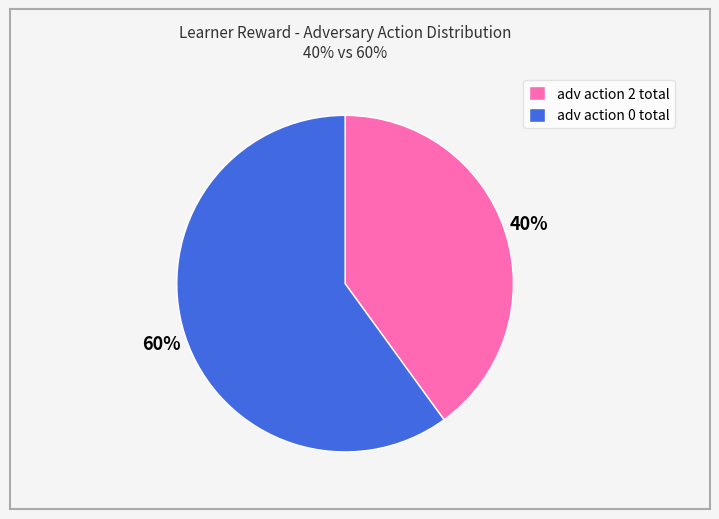

Which slice represents more than half of the pie?

adv action 0 total